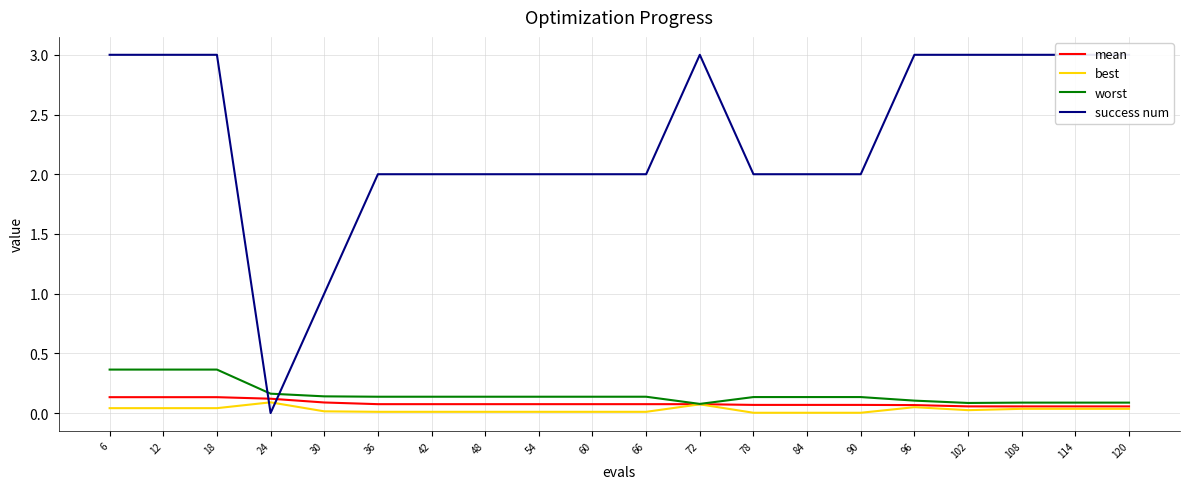

Is it true that worst equals 0.3 at 24?

False